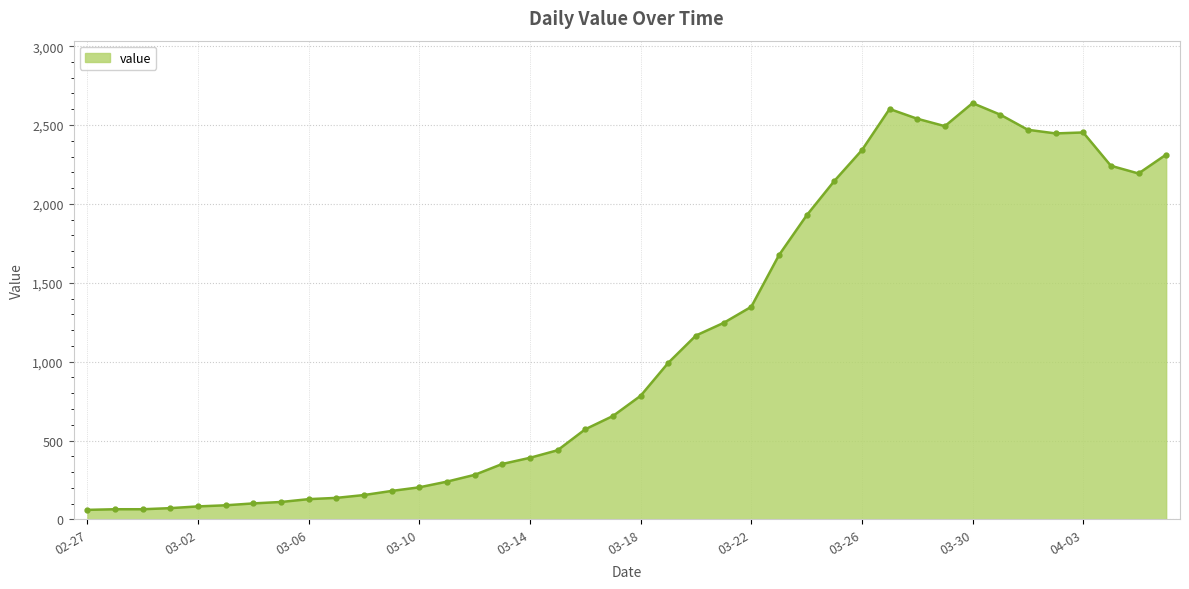

What is the sum of all values?

44971